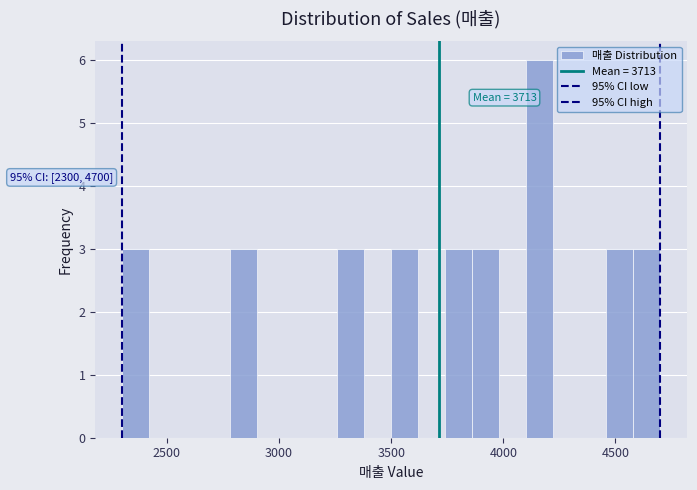

Around what value on the x-axis is the tallest bar? Give the approximate position of its centre, as read against the axis.

4150